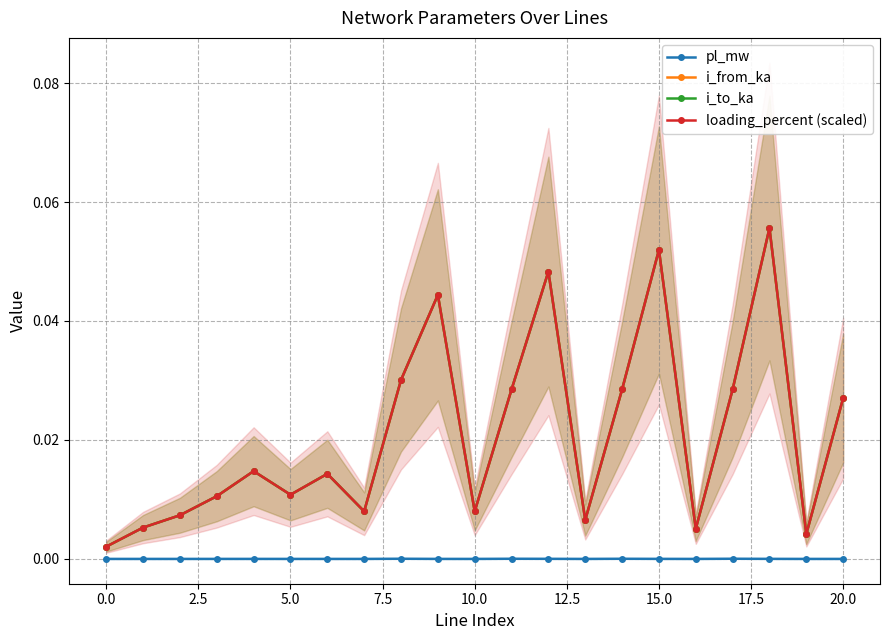

What is the total value across all series at 15?

0.2